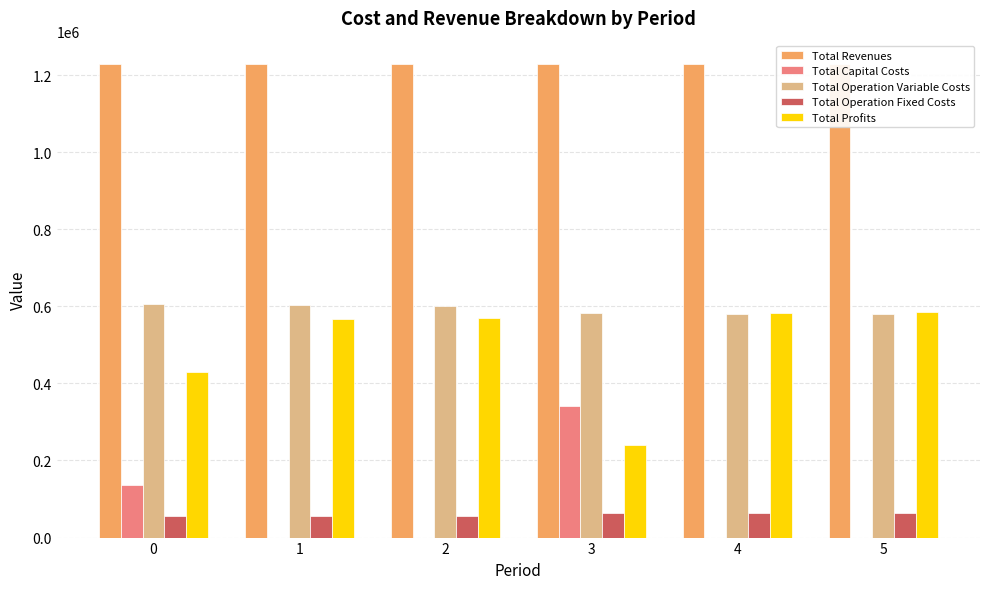

What is the maximum value shown in the chart?

1227892.6